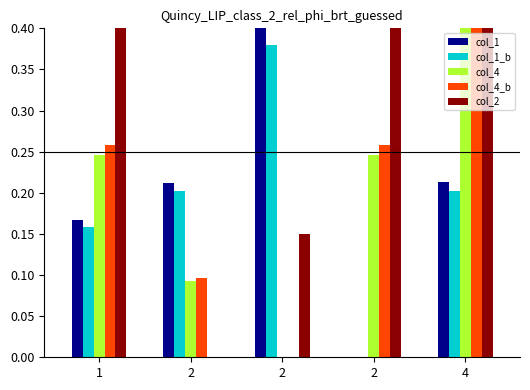

List the labels in order of col_4 value, smallest first.

2, 2, 1, 2, 4